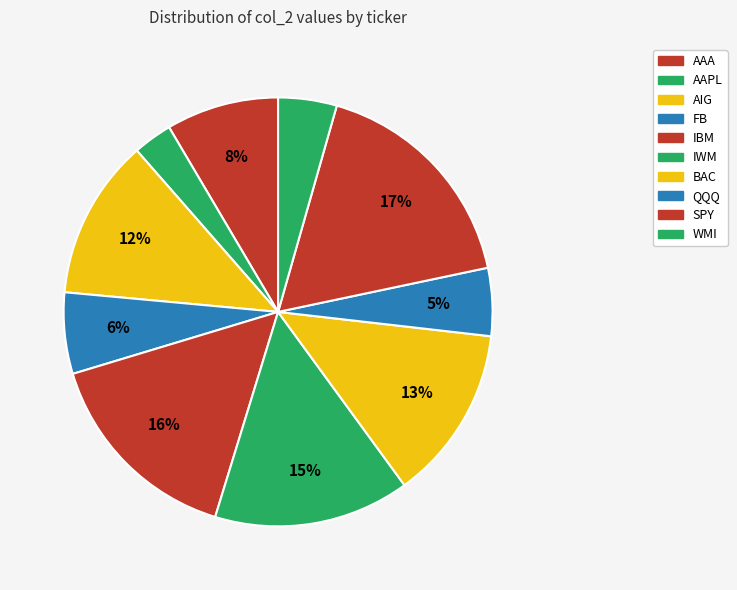

Count the number of slices in the pie.

10